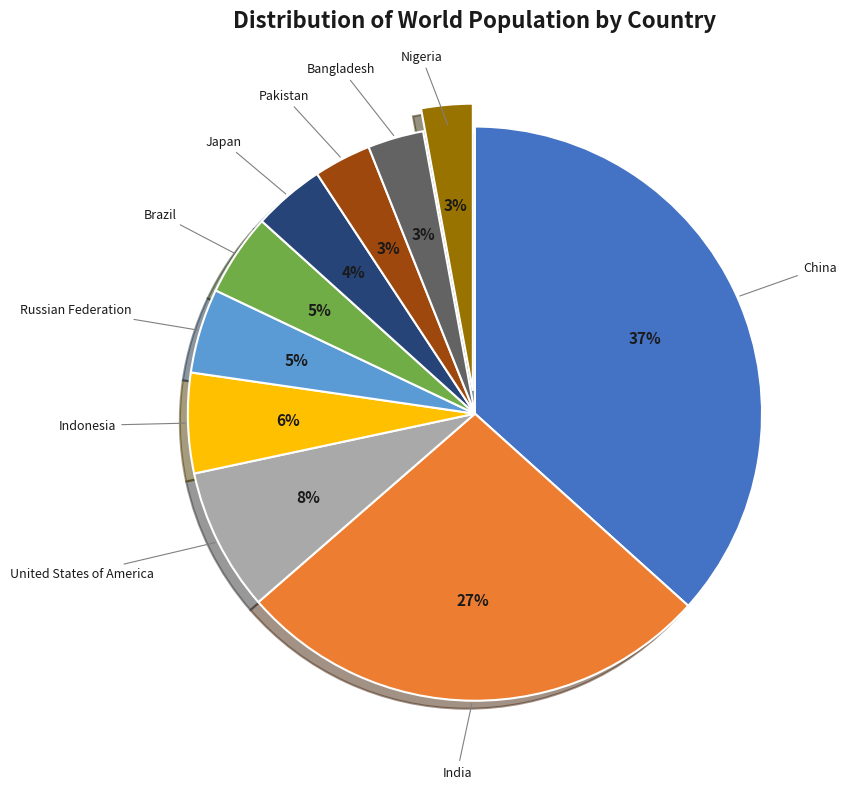

Between China and Russian Federation, which is larger?

China